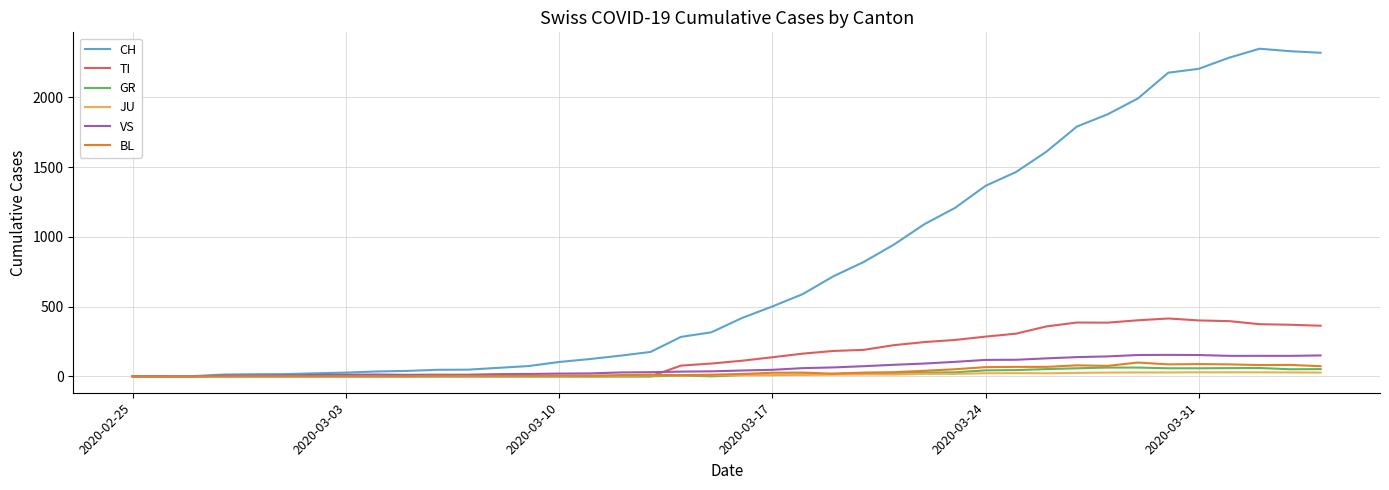

Count the number of data series in this chart.

6